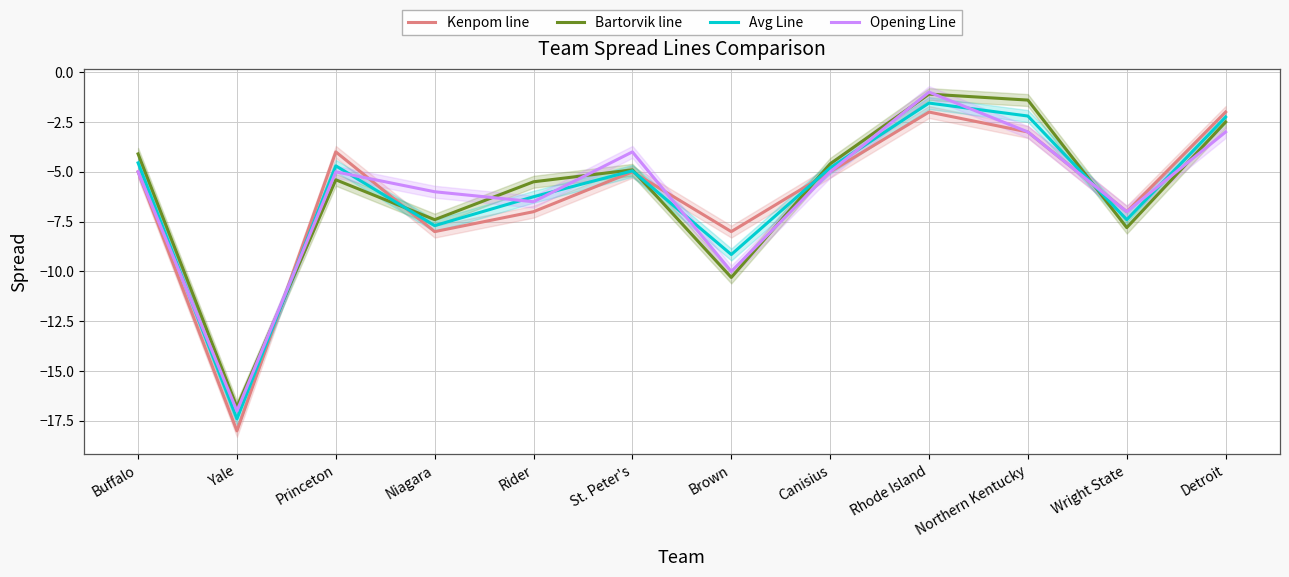

After their last crossing, which series has the higher values: Avg Line or Kenpom line?

Kenpom line